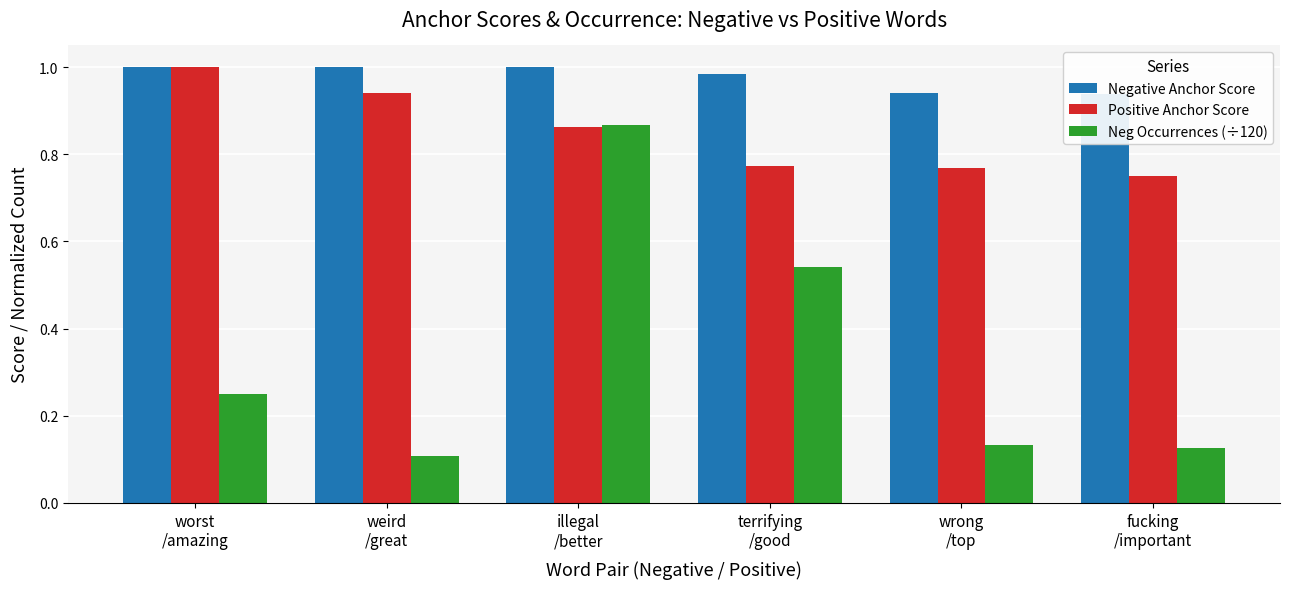

At which label is Positive Anchor Score closest to 0?

fucking
/important